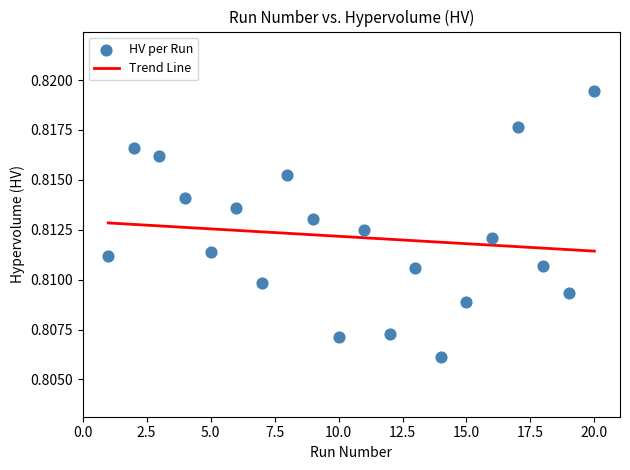

Count the number of points in this scatter plot.

20